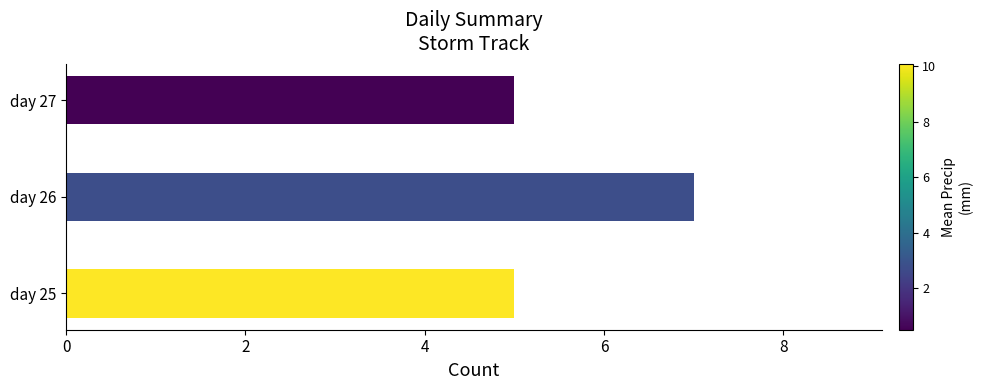

What is the ratio of the value at day 25 to the value at day 27?

1.0